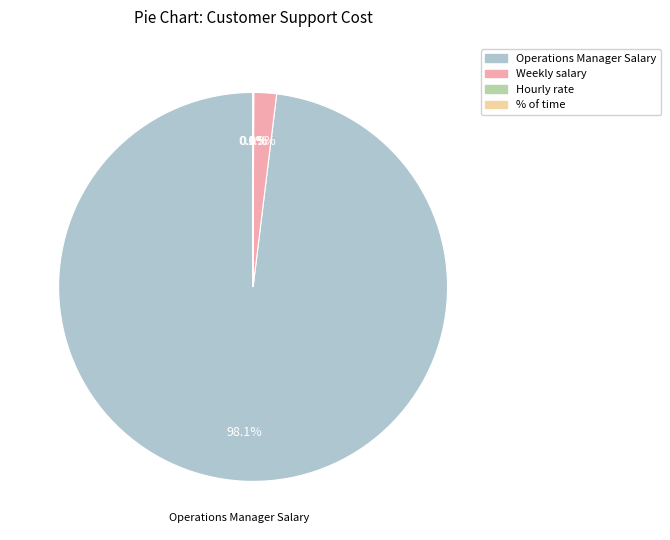

To the nearest percent, what is the average slice percentage?

25%